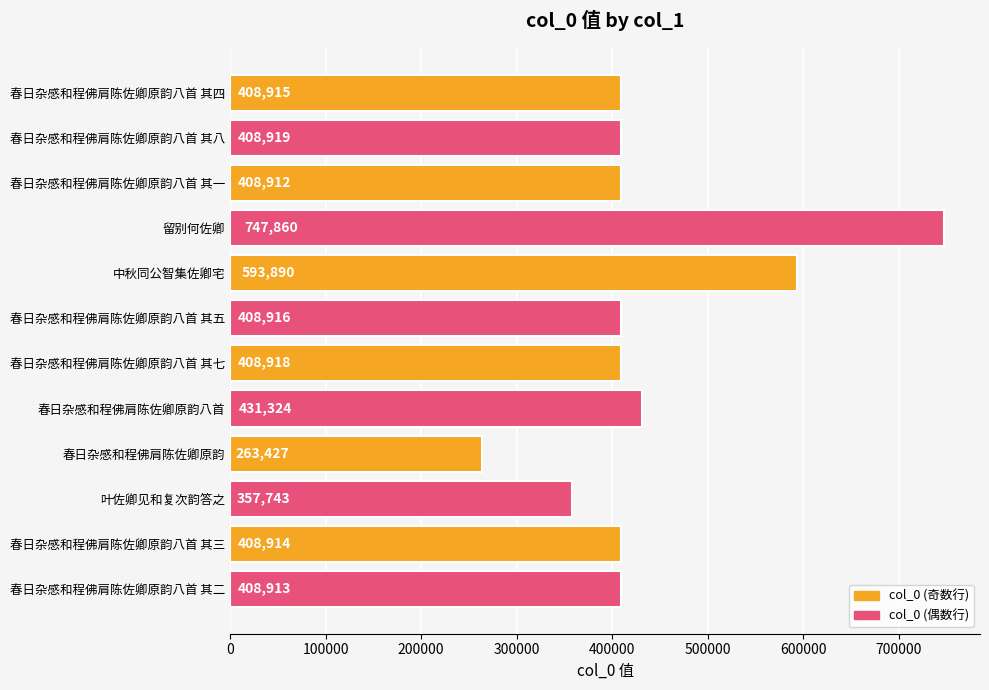

What is the greatest value displayed?

747860